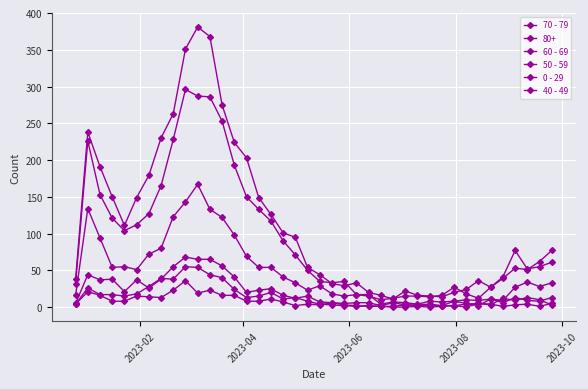

How many lines are shown in the chart?

6